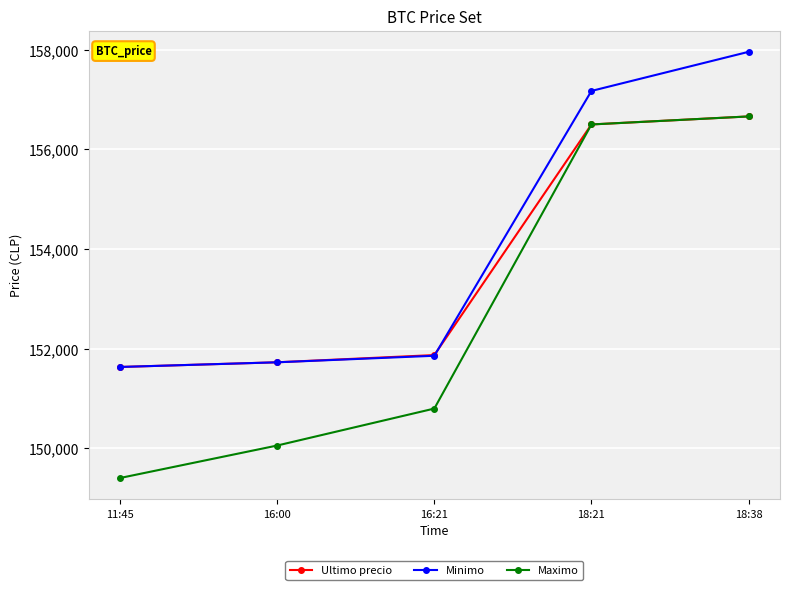

Read the Ultimo precio value at 16:00, to the nearest 100.

151700